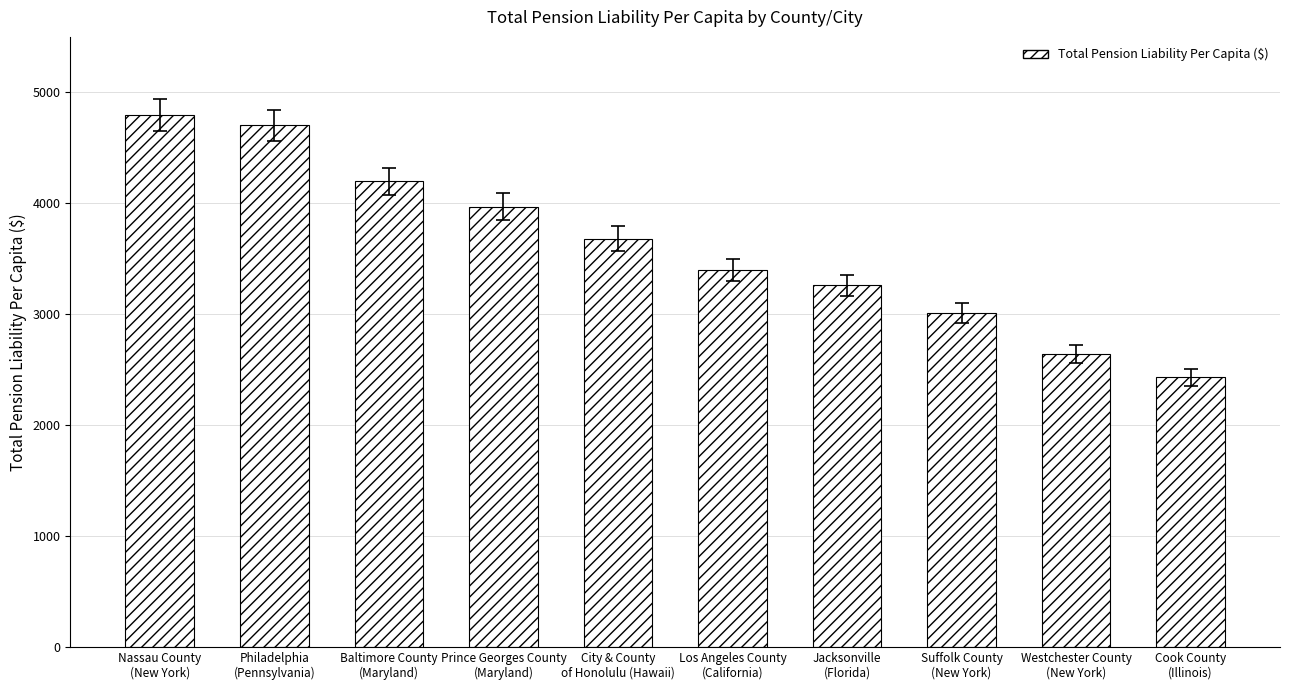

What is the approximate value at Nassau County
(New York)?

4794.2